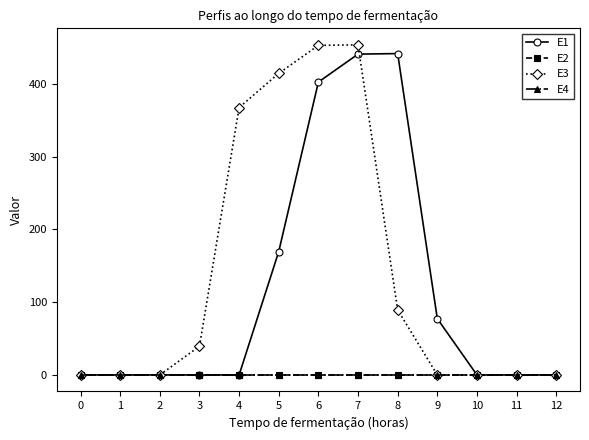

Between 5 and 6, which series saw the biggest shift?

E1